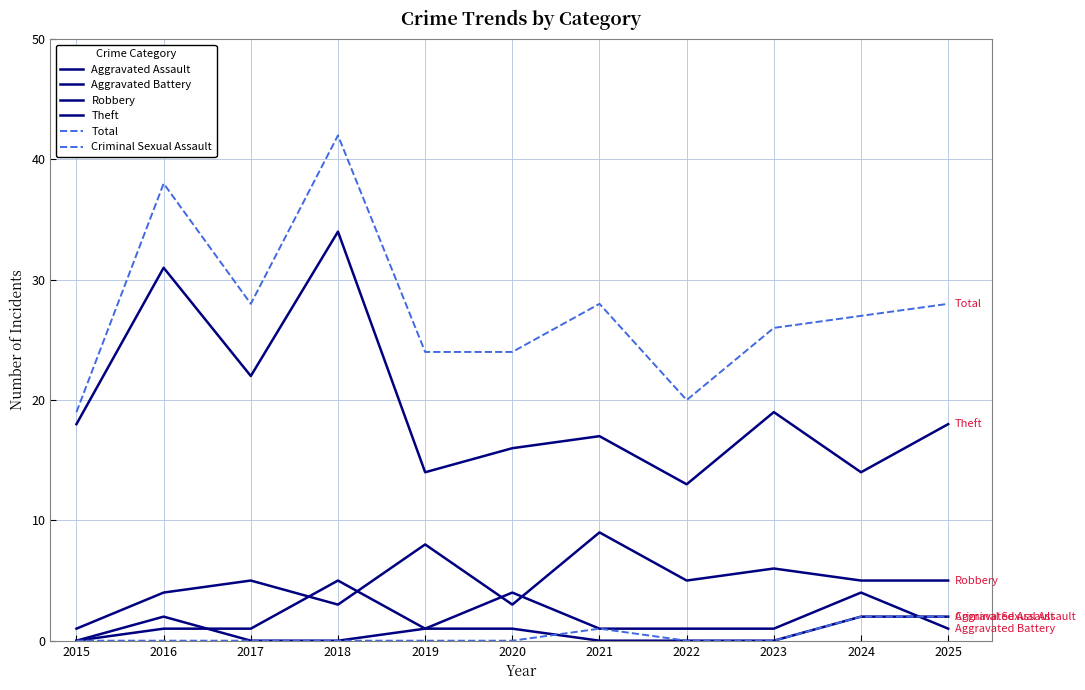

List the labels in order of Total value, smallest first.

2015, 2022, 2019, 2020, 2023, 2024, 2017, 2021, 2025, 2016, 2018